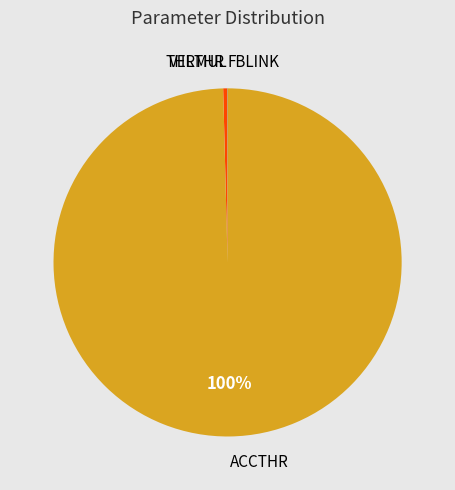

What is the smallest slice in the pie chart?

FBLINK